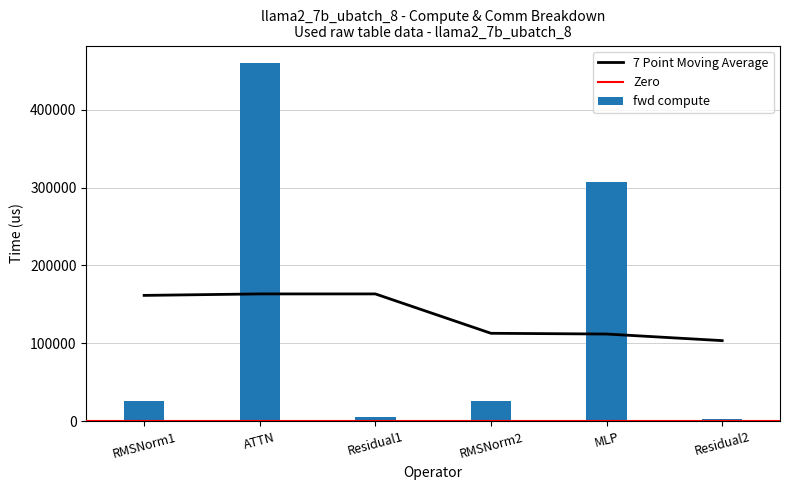

The value of fwd compute at RMSNorm1 is 25404.5. True or false?

True